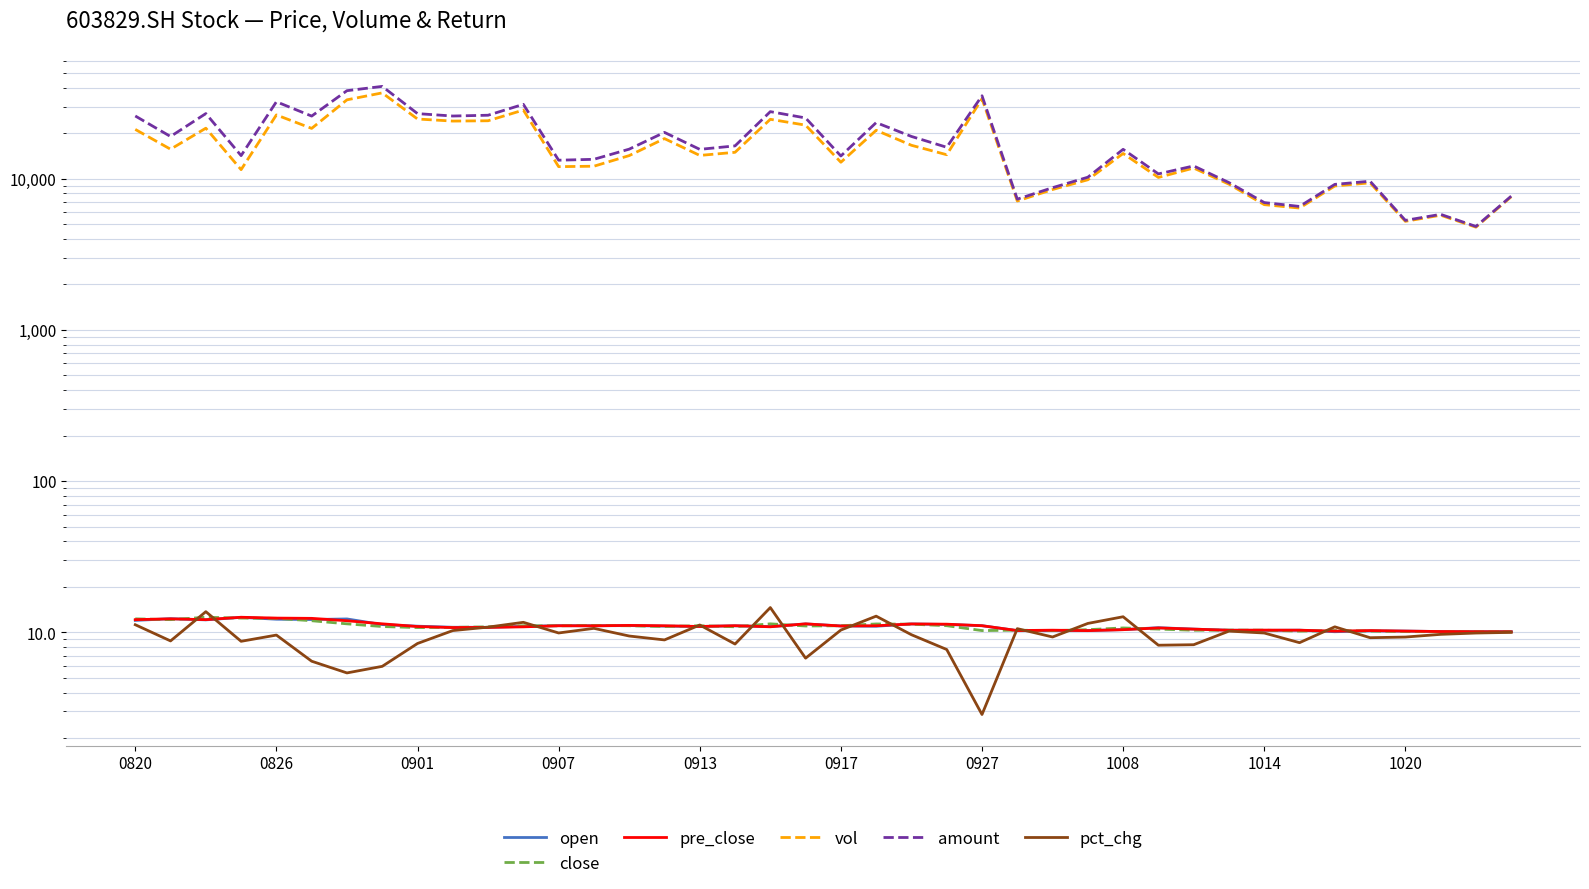

At 25, list the series in order from smallest to largest.

open, pre_close, close, pct_chg, vol, amount